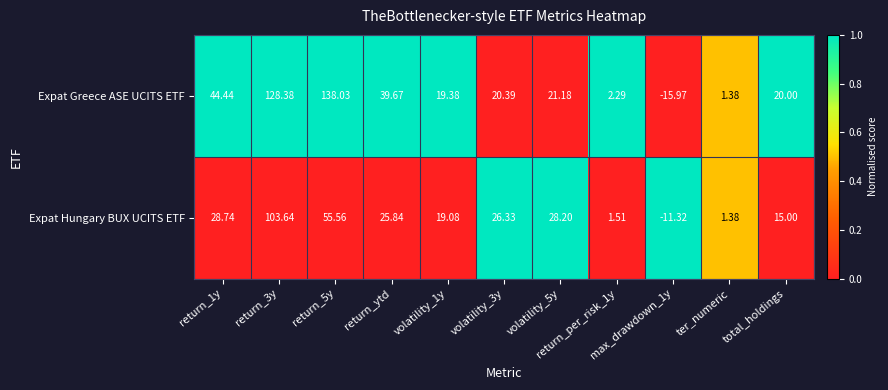

List the series in order of their overall mean, lowest first.

Expat Hungary BUX UCITS ETF, Expat Greece ASE UCITS ETF